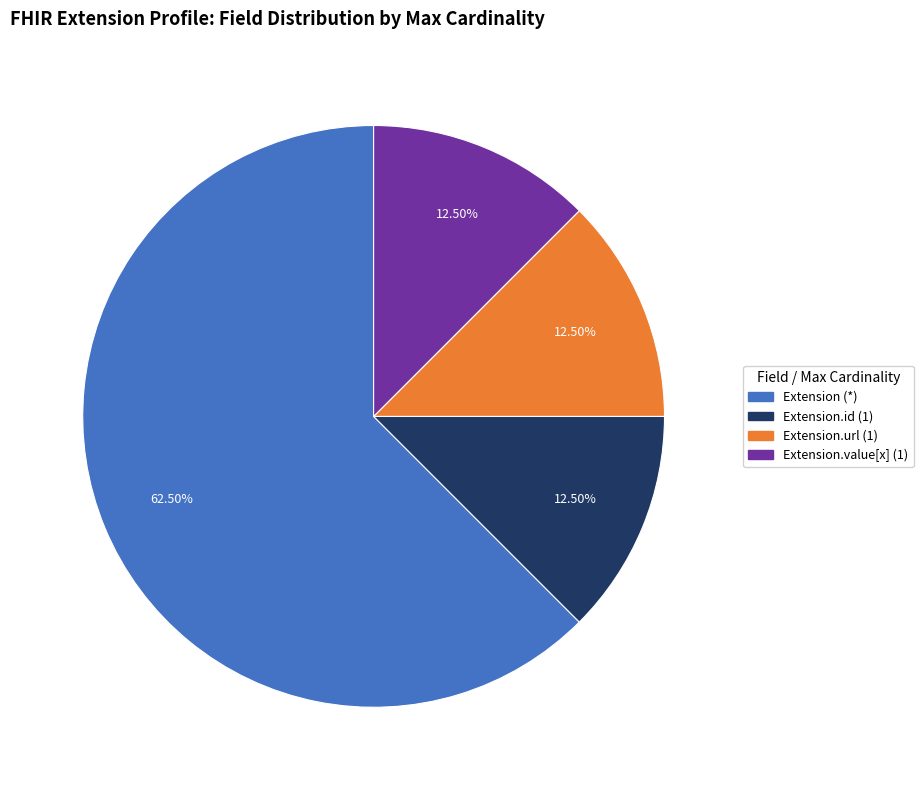

Combined, do Extension (*) and Extension.value[x] (1) account for over 50%?

Yes